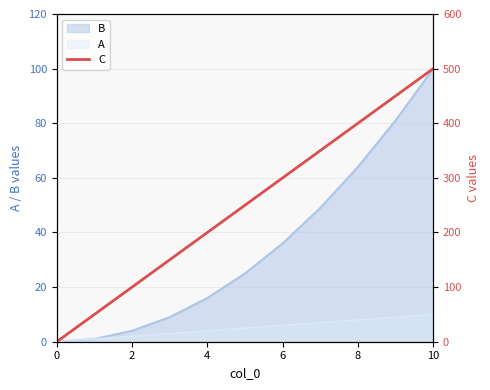

How many values are above zero?

10